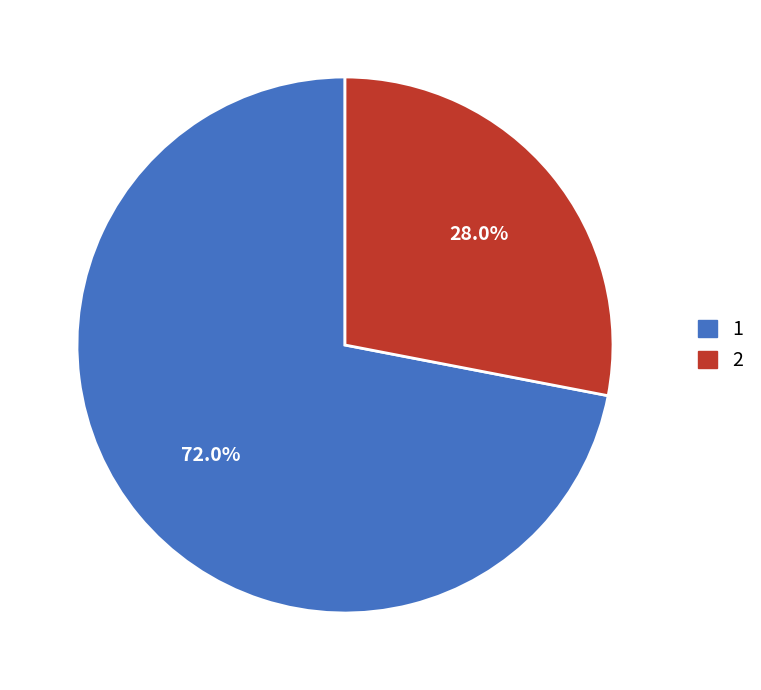

Is there any slice that represents more than half of the pie?

Yes